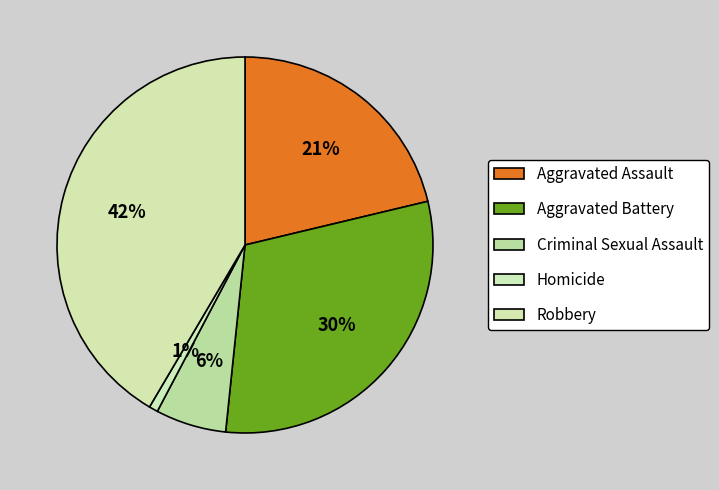

Count the number of slices in the pie.

5